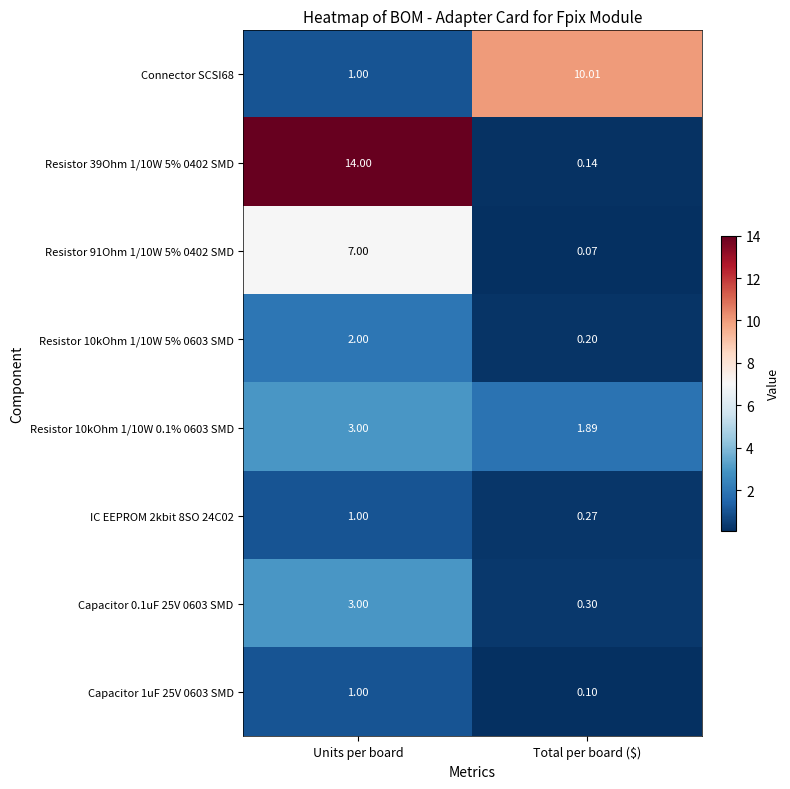

Which series has the largest range (max minus min)?

Resistor 39Ohm 1/10W 5% 0402 SMD